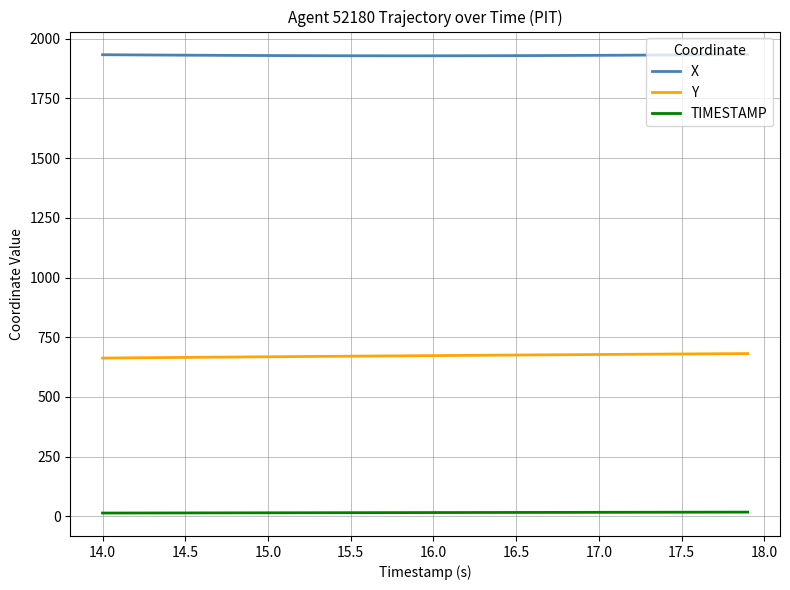

List the series in order of their peak value, lowest first.

TIMESTAMP, Y, X